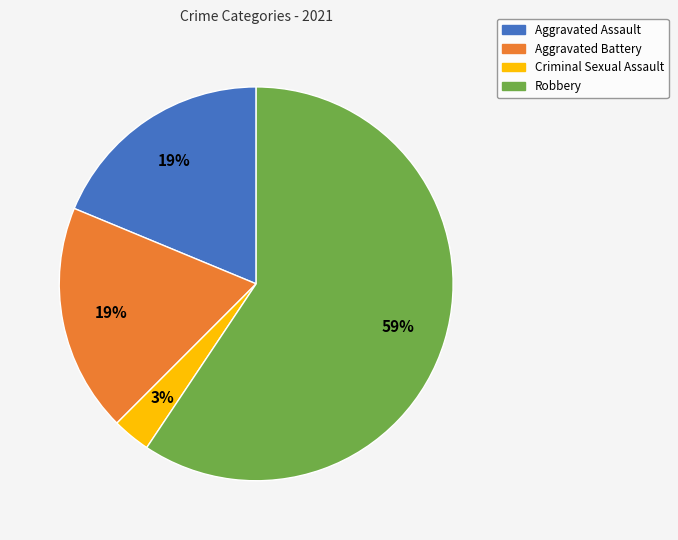

What is the largest slice in the pie chart?

Robbery